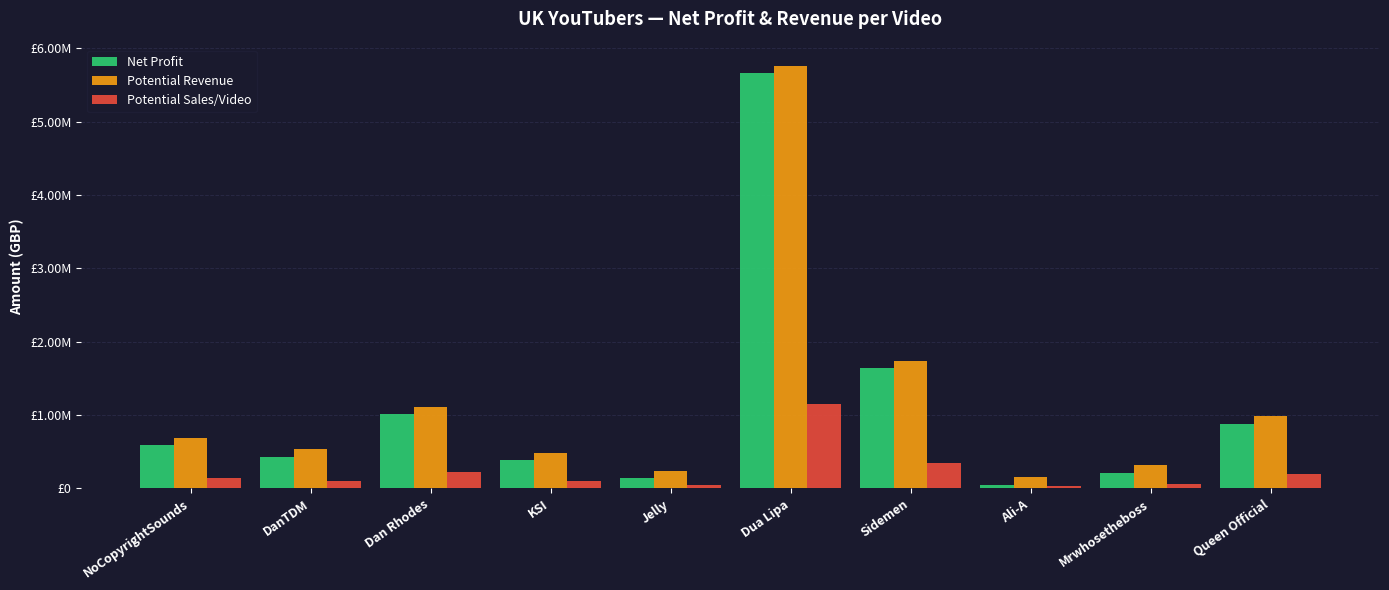

True or false: Net Profit has a value of 1633830.9 at Sidemen.

True